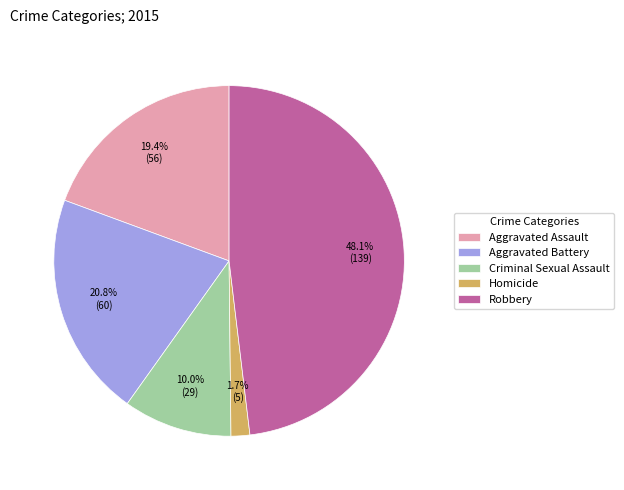

Is there a majority slice in this chart?

No